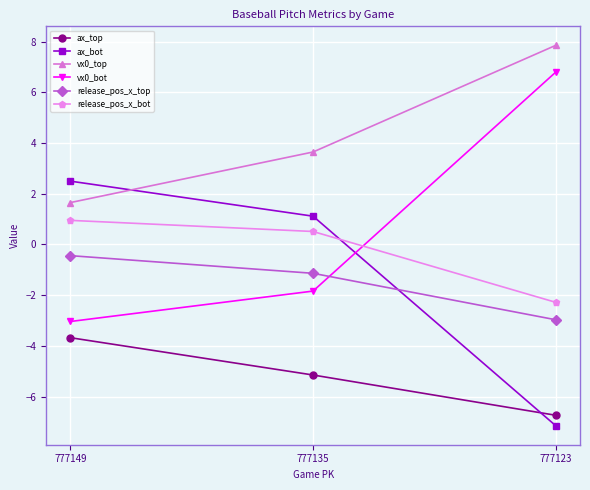

Which series changed the most between 777149 and 777135?

vx0_top